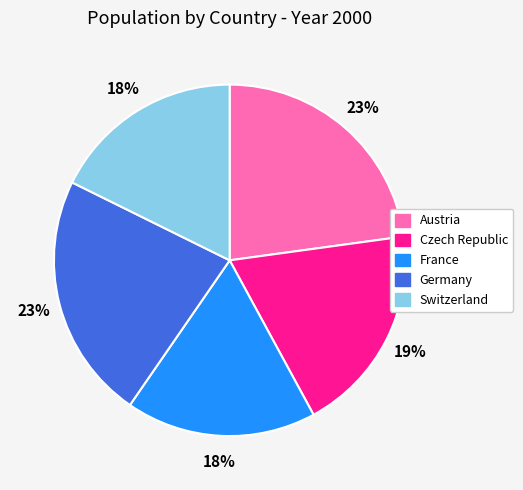

Combined, do Czech Republic and Austria account for over 50%?

No